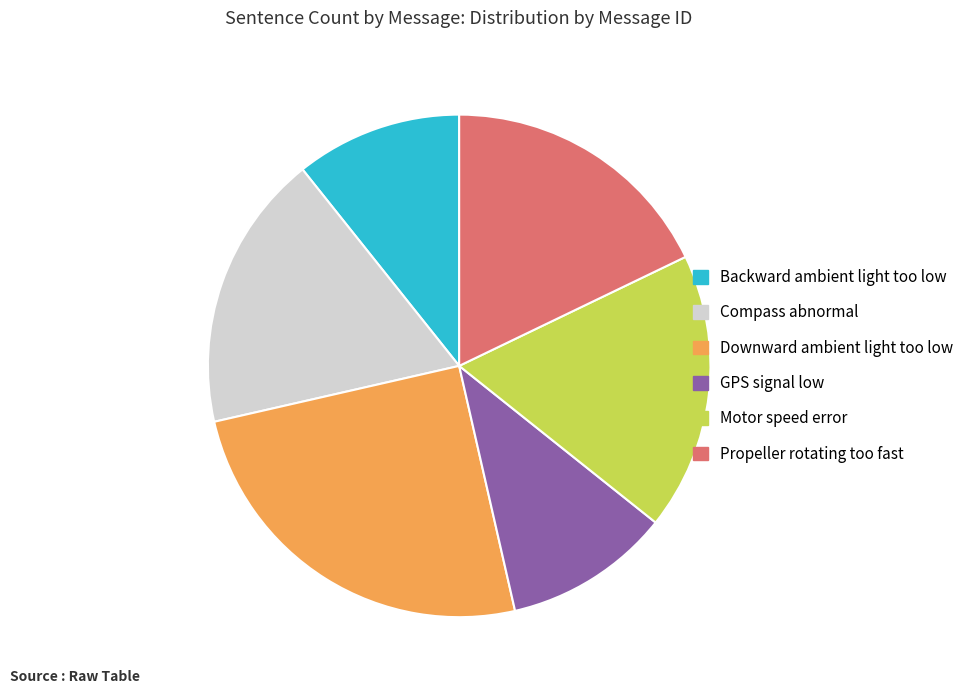

Which slice is the largest?

Downward ambient light too low